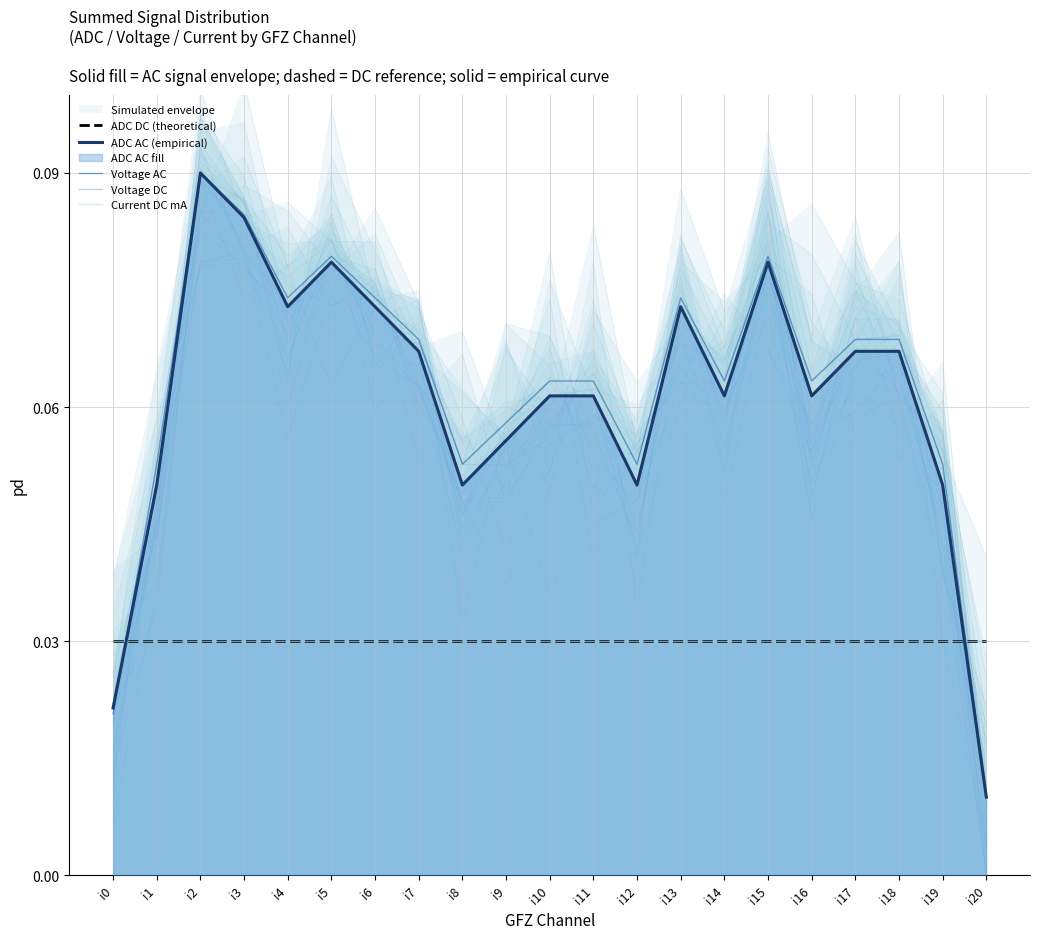

True or false: ADC DC (theoretical) and Voltage AC cross at least once.

True